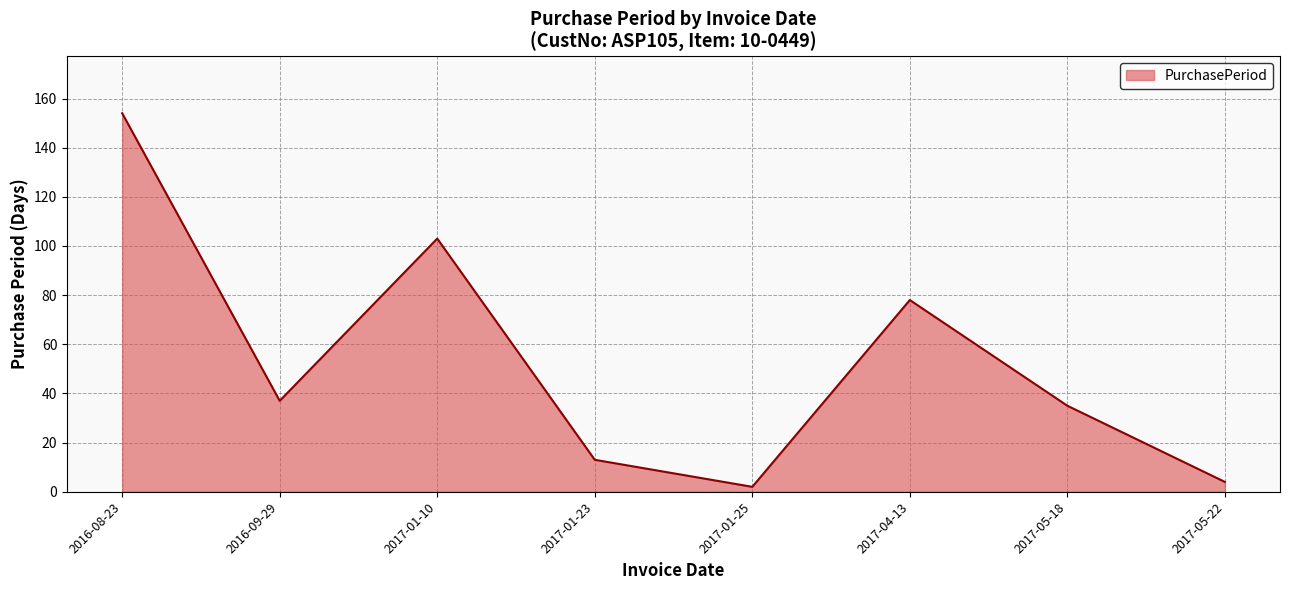

Which has a higher value, 2017-05-18 or 2016-09-29?

2016-09-29